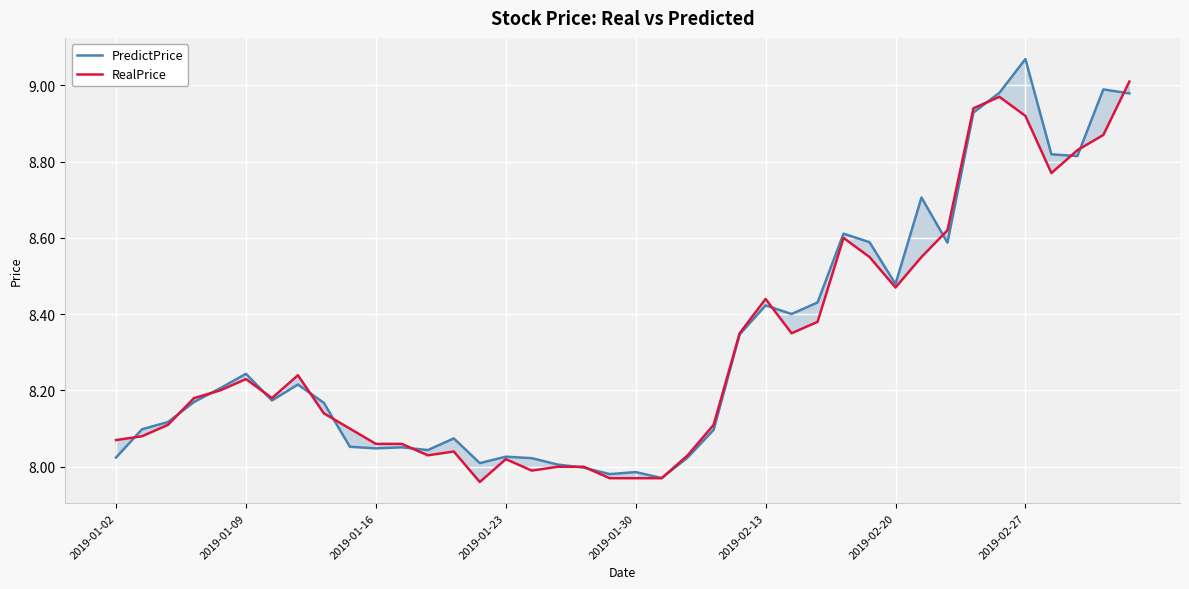

At which category does the chart reach its minimum across all series?

14